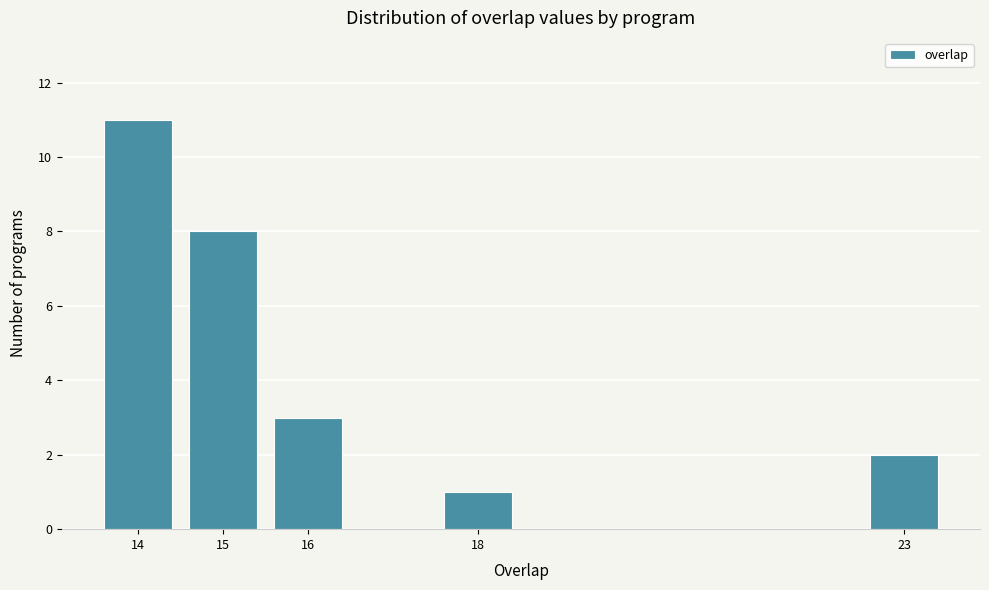

Reading left to right, transcribe all the data shown in this chart.

14=11	15=8	16=3	18=1	23=2